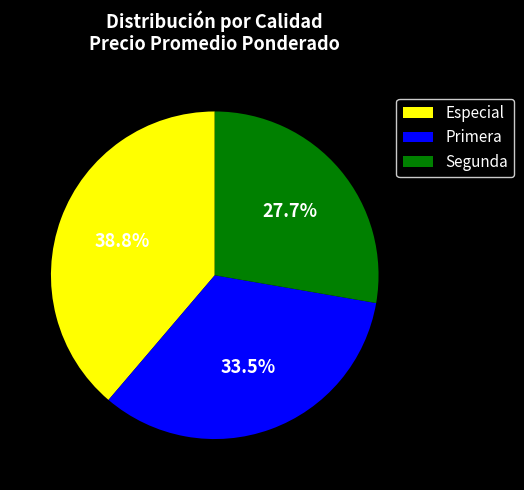

How much of the chart is everything except Especial?

61.5%